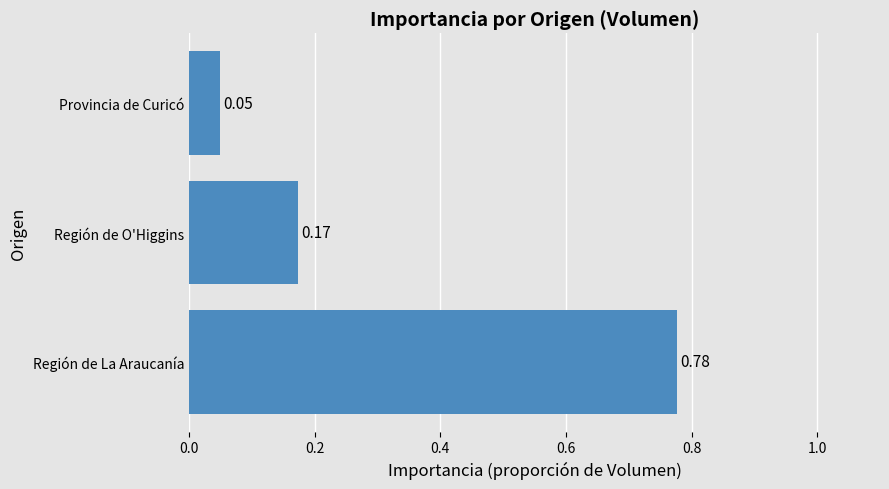

Rank the categories by value from lowest to highest.

Provincia de Curicó, Región de O'Higgins, Región de La Araucanía